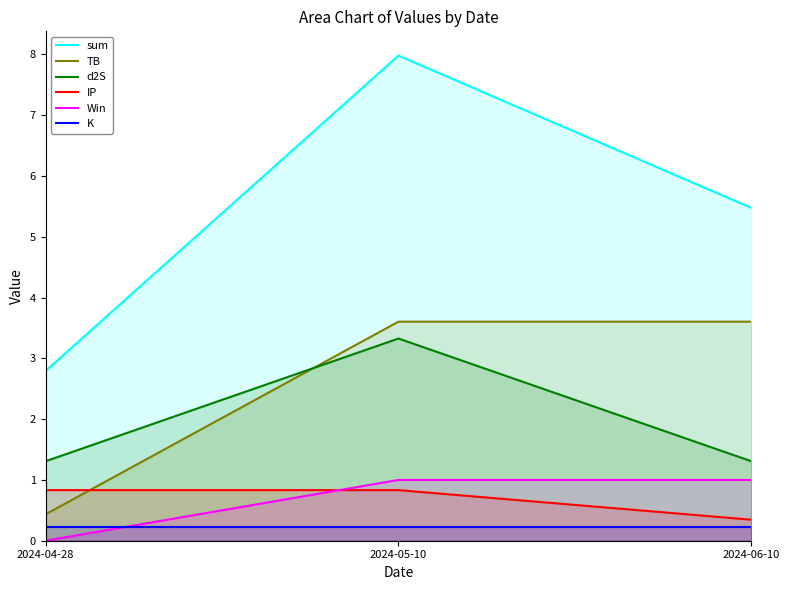

What is the total value across all series at 2024-06-10?

12.0